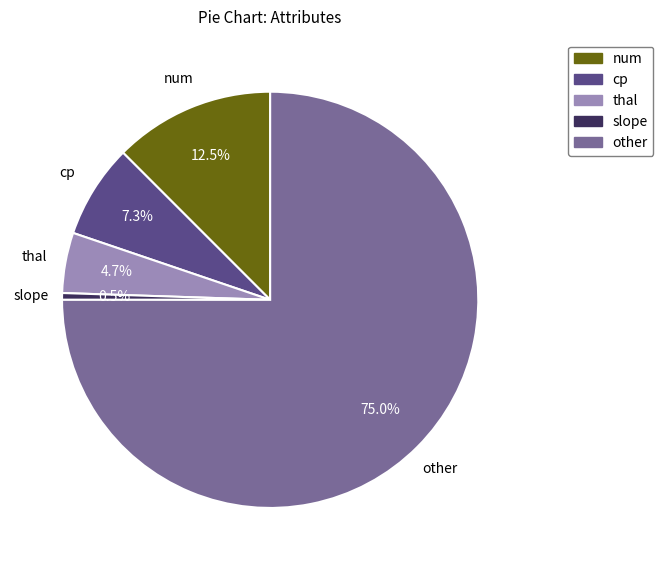

Rank the categories by value from highest to lowest.

other, num, cp, thal, slope